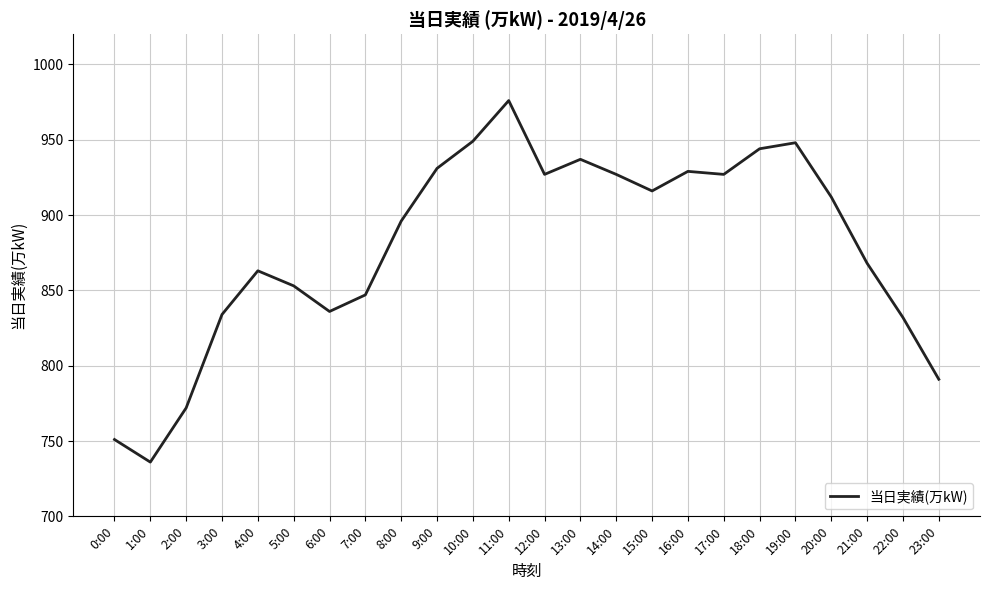

Read the value at 19:00.

948